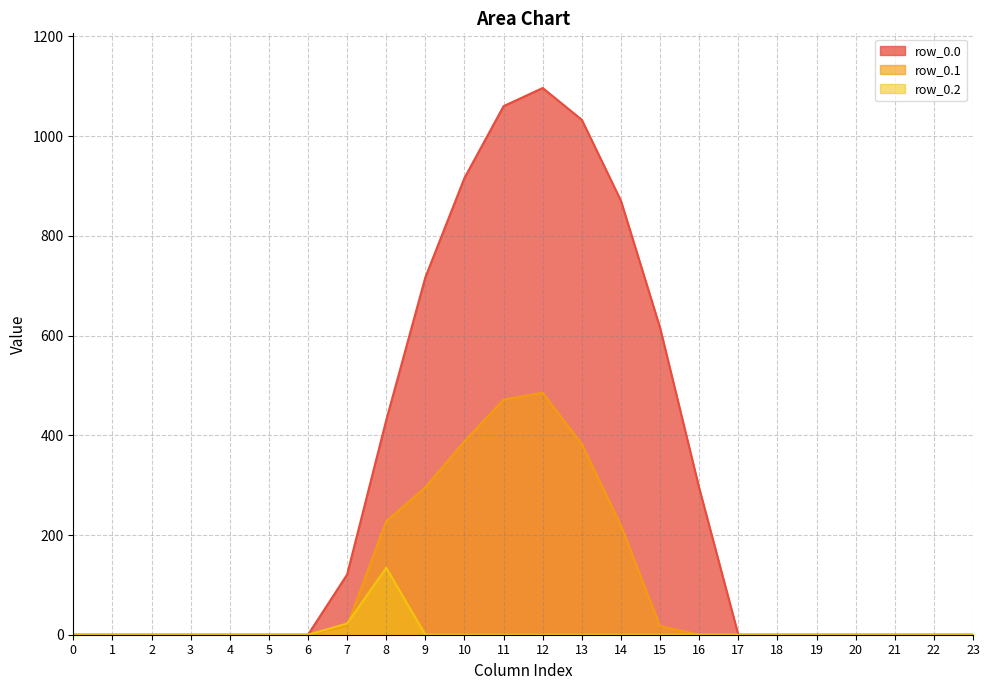

Is it true that row_0.1 equals 146.7 at 16?

False